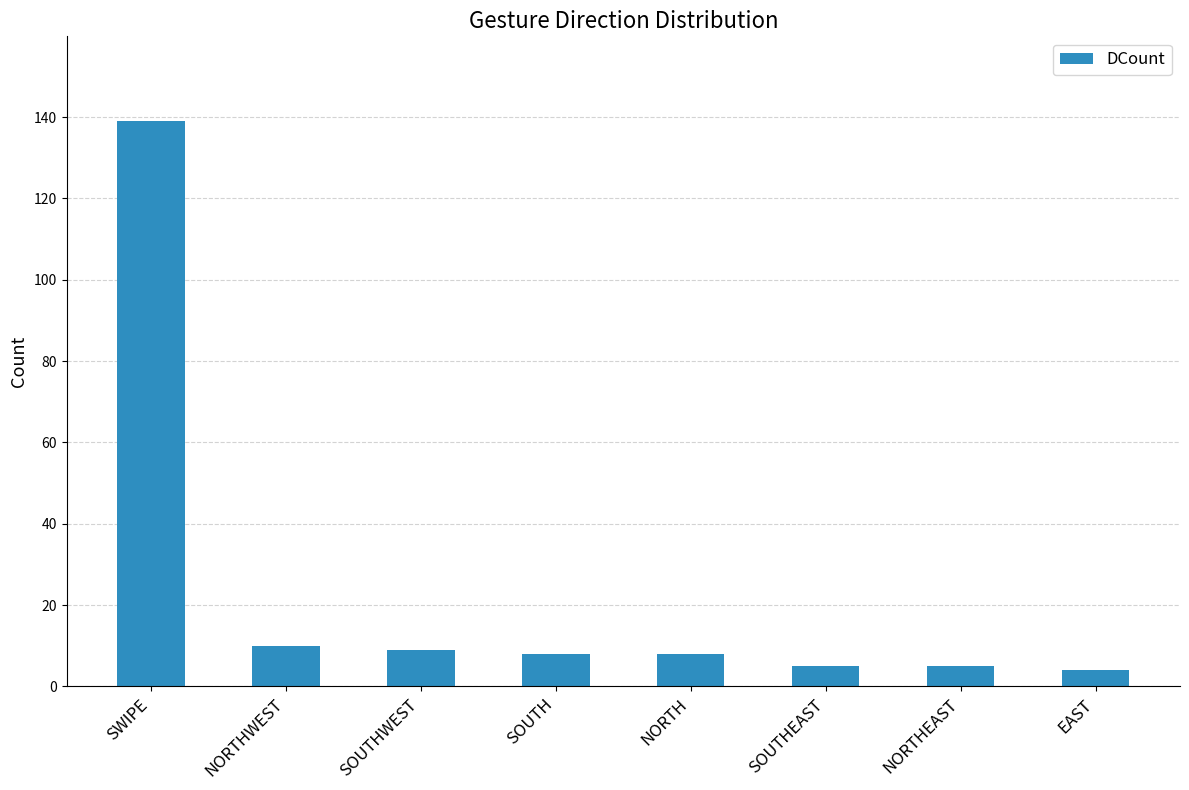

What is the change in value from NORTH to EAST?

-4